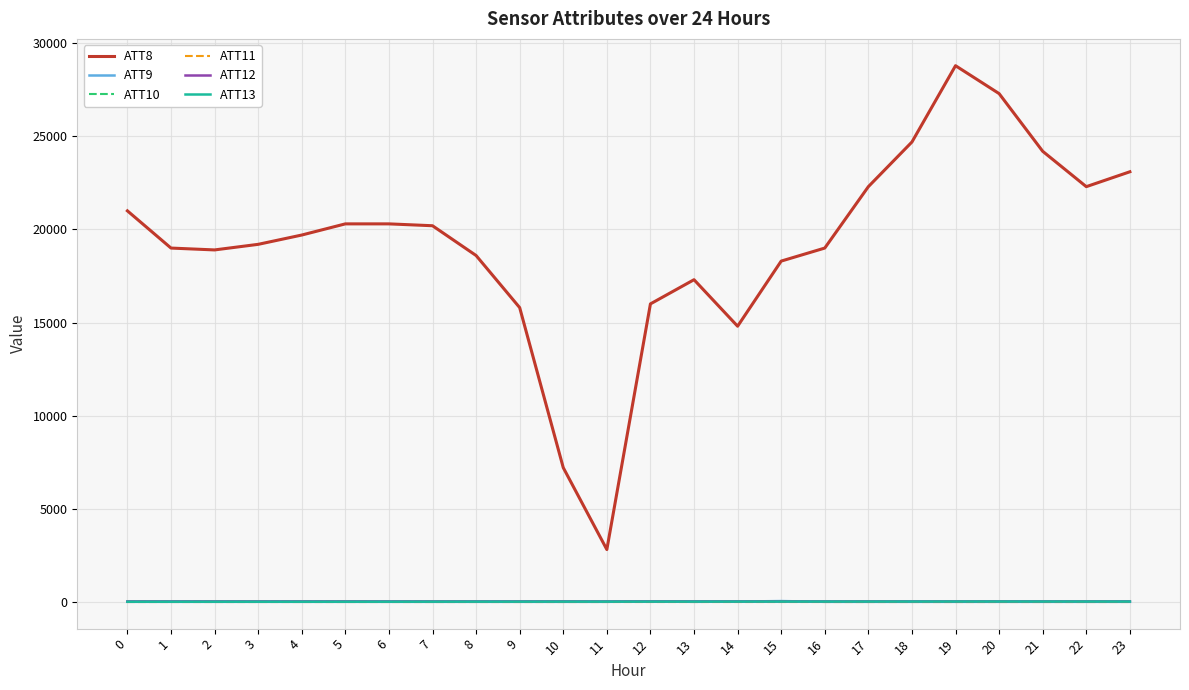

Which series has the largest total across all categories?

ATT8